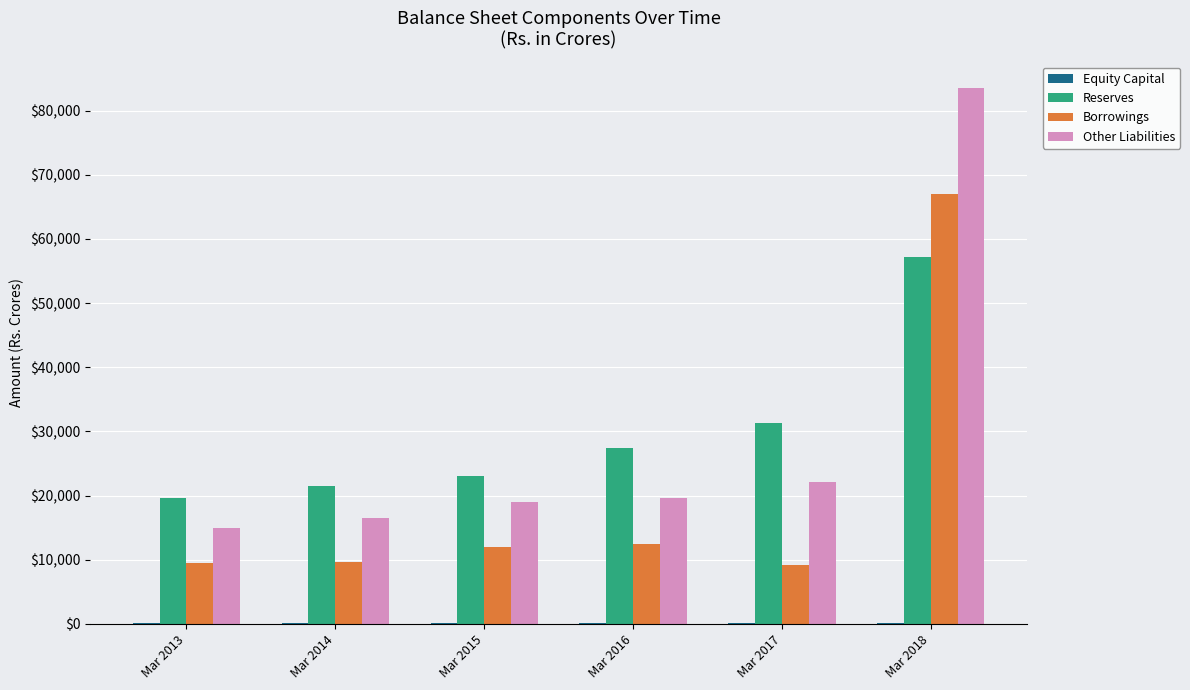

Which category has the highest value in the Reserves series?

Mar 2018